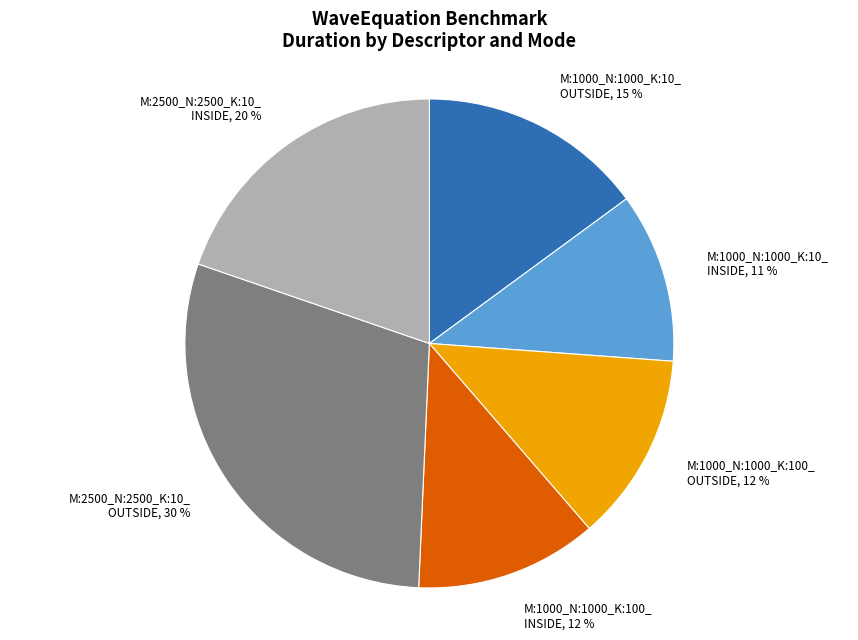

What is the ratio of the value at M:1000_N:1000_K:10_ INSIDE to the value at M:1000_N:1000_K:100_ INSIDE?

0.9